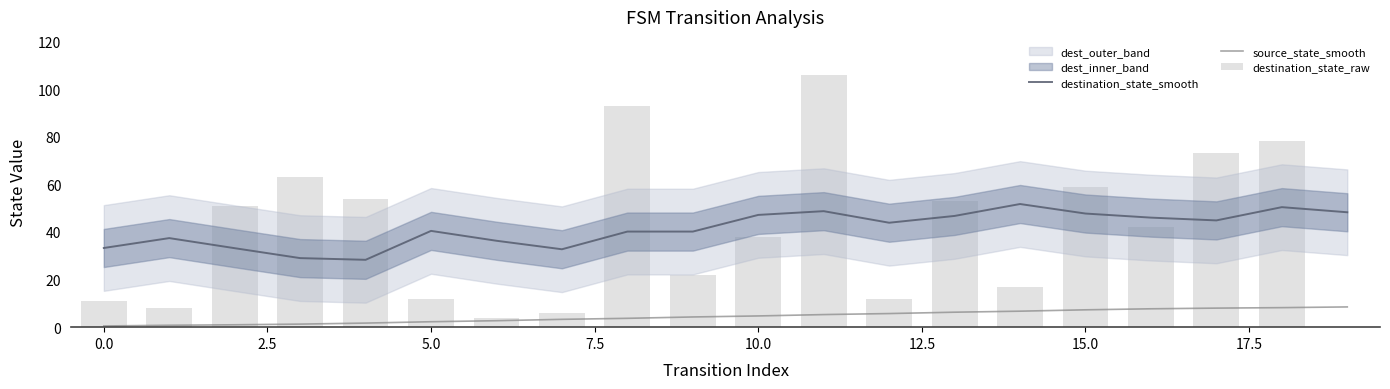

What value does the source_state_smooth series have at 17?

8.0